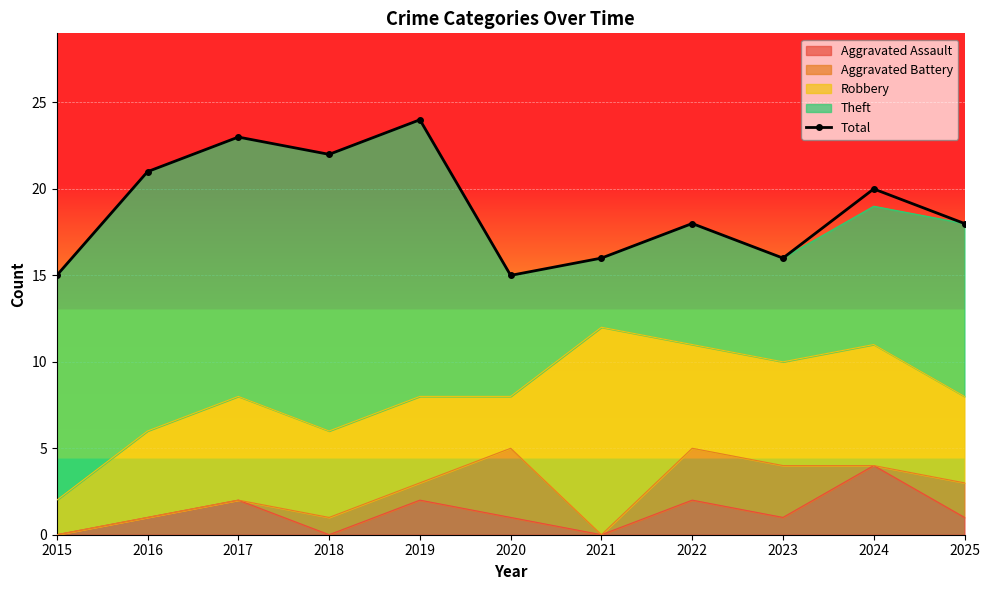

What is the change in value from 2016 to 2018?

+1